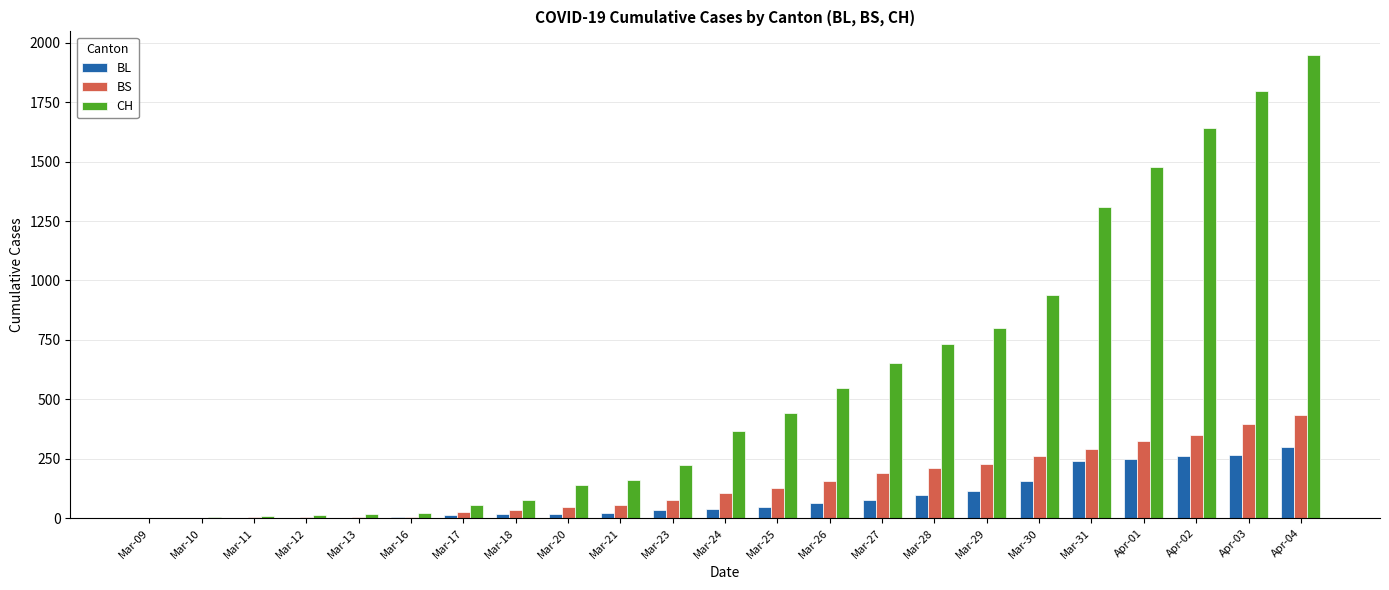

Which series changed the most between Mar-17 and Mar-30?

CH